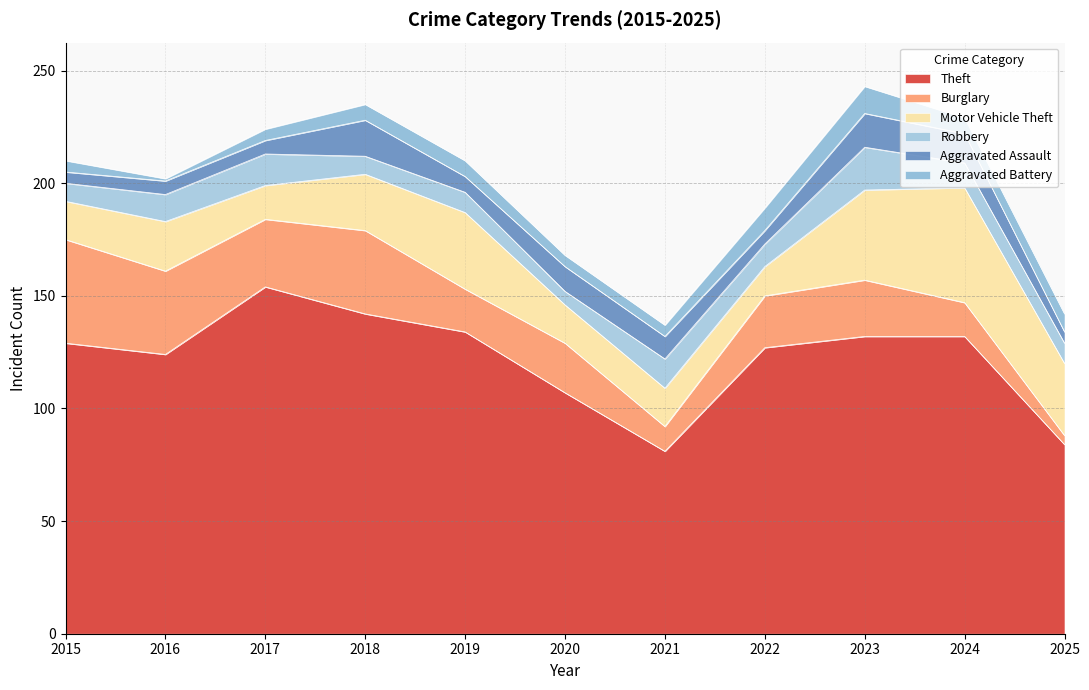

Reading right to left, list all the values displayed in this chart.

Theft: 84	132	132	127	81	107	134	142	154	124	129
Burglary: 4	15	25	23	11	22	19	37	30	37	46
Motor Vehicle Theft: 32	51	40	13	17	17	34	25	15	22	17
Robbery: 9	11	19	10	13	6	9	8	14	12	8
Aggravated Assault: 5	13	15	6	10	11	7	16	6	6	5
Aggravated Battery: 8	7	12	10	5	5	7	7	5	1	5